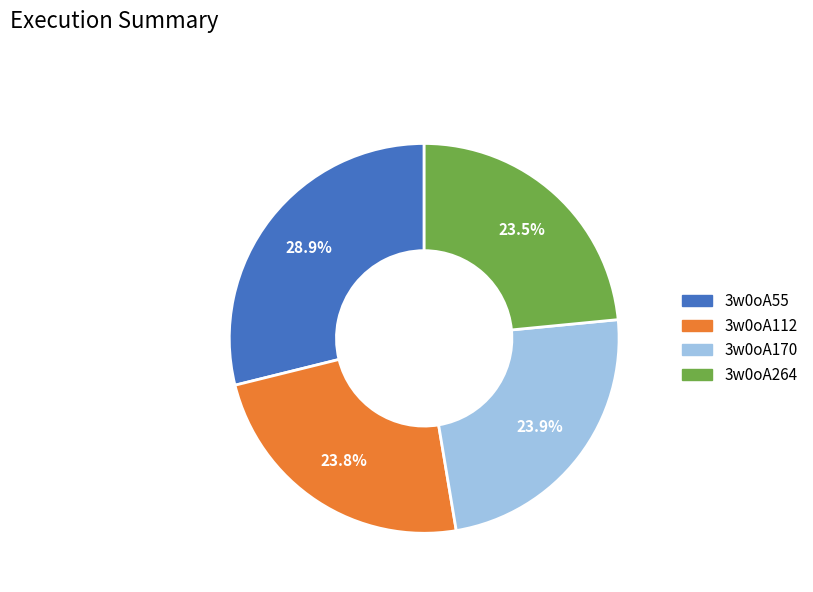

How many slices are in this pie chart?

4